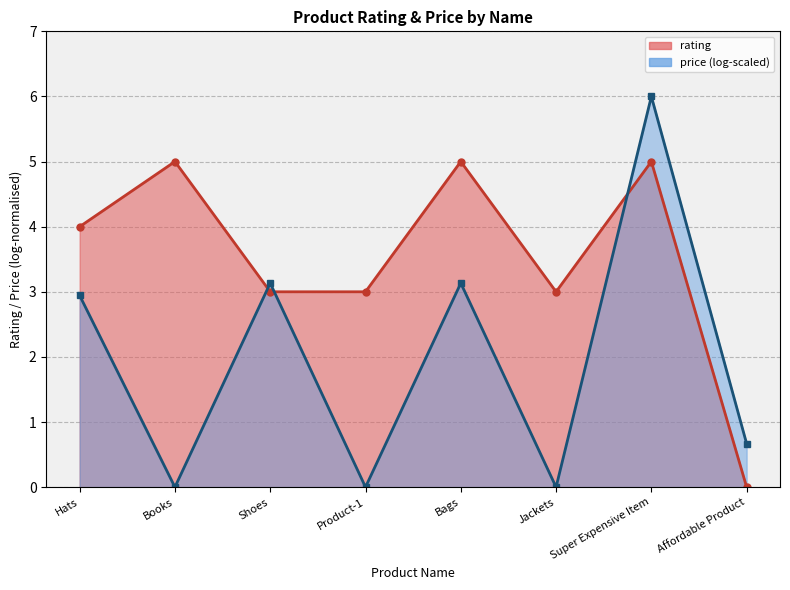

How many lines are shown in the chart?

1